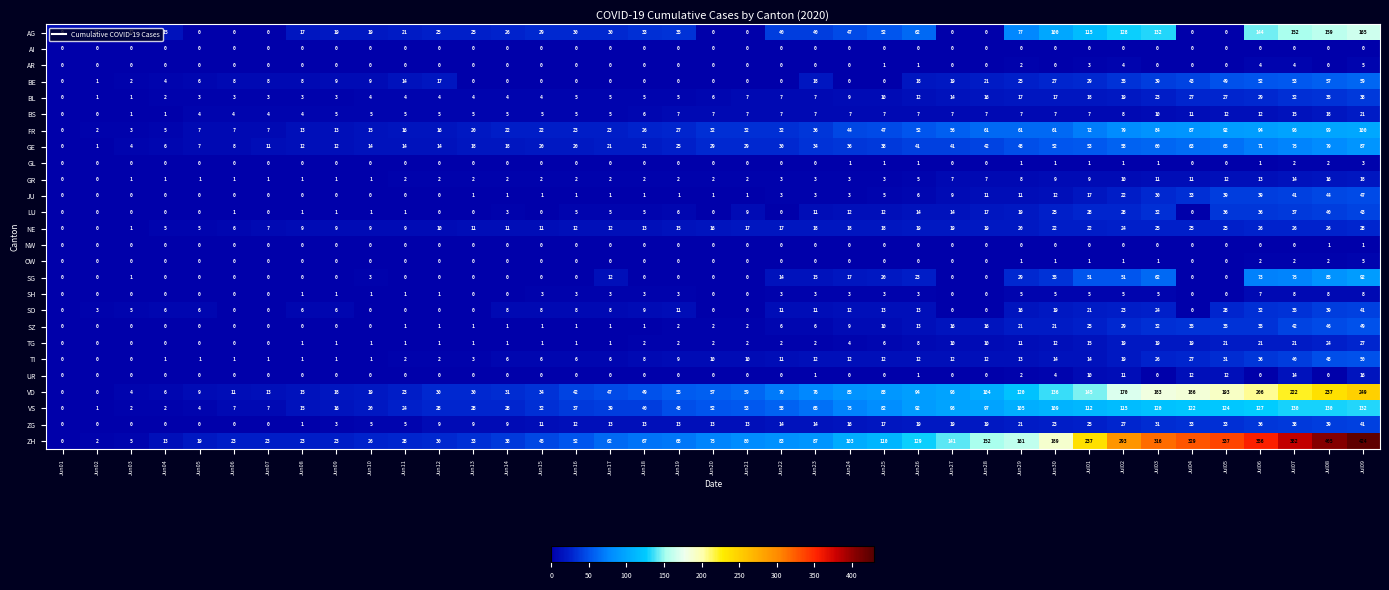

What is the difference between the SO values at Jun08 and Jun18?

3